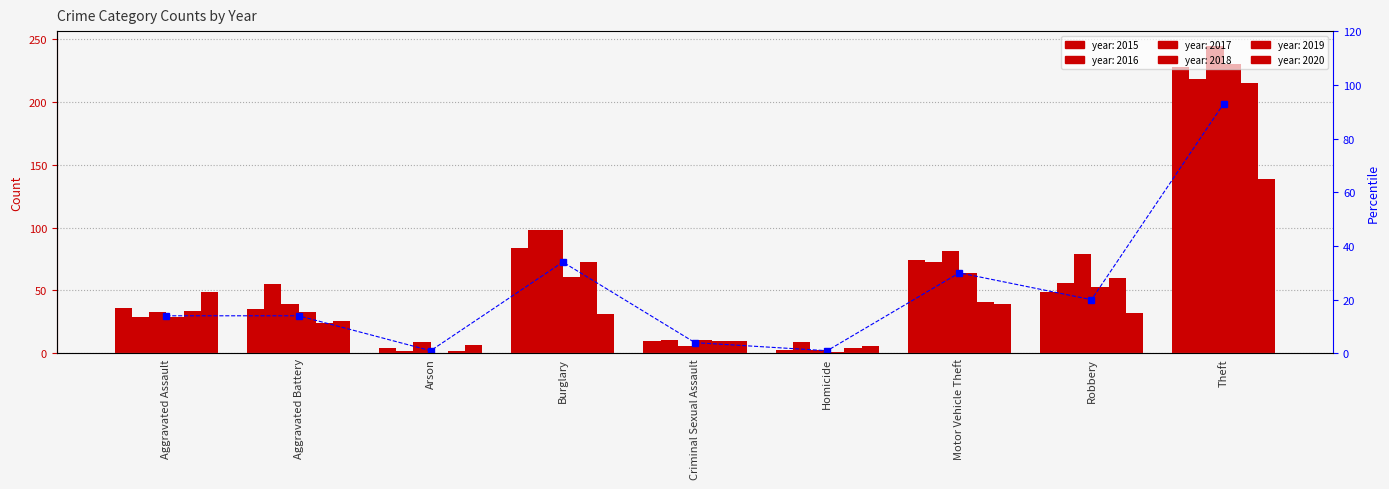

Approximately how many times larger is the value at Aggravated Assault compared to Aggravated Battery?

1.0